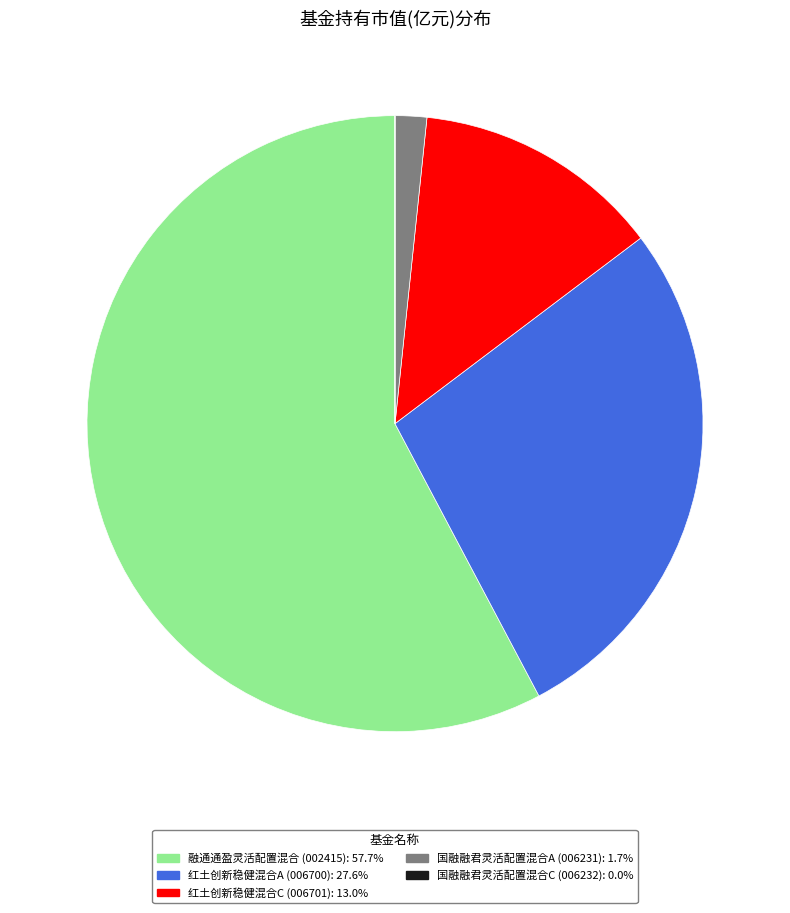

Do 红土创新稳健混合A and 国融融君灵活配置混合A together represent more than half of the pie?

No